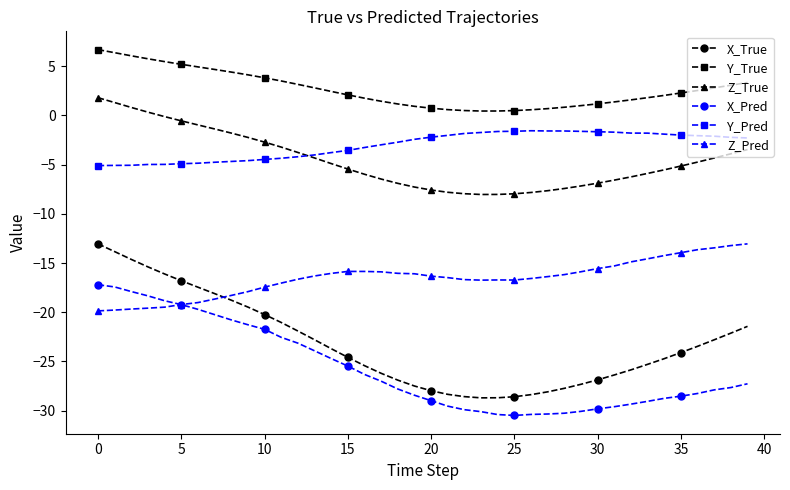

What is the maximum value shown in the chart?

6.7